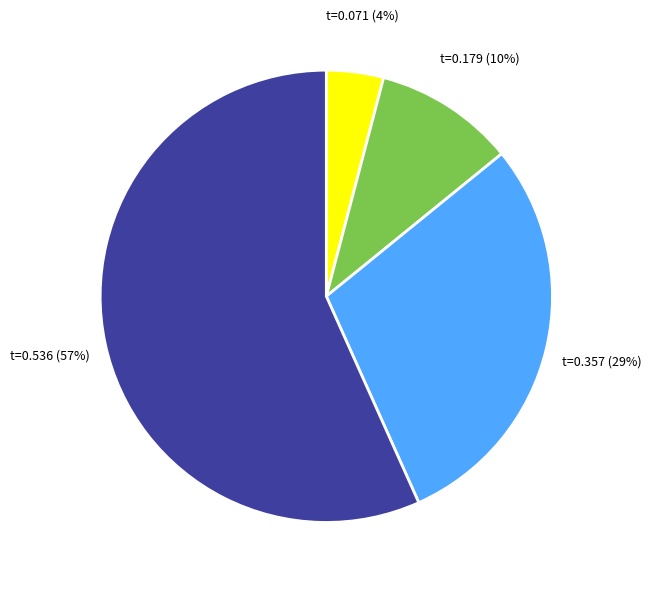

Combined, do t=0.536 and t=0.357 account for over 50%?

Yes